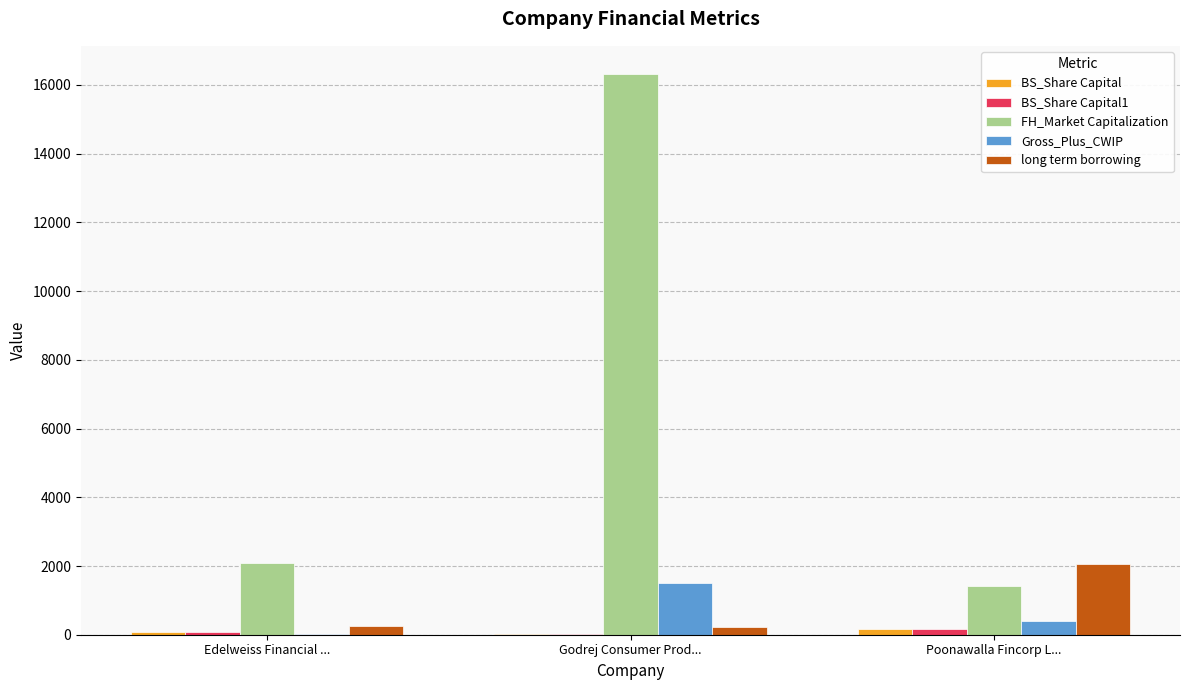

How many series are shown in this chart?

5